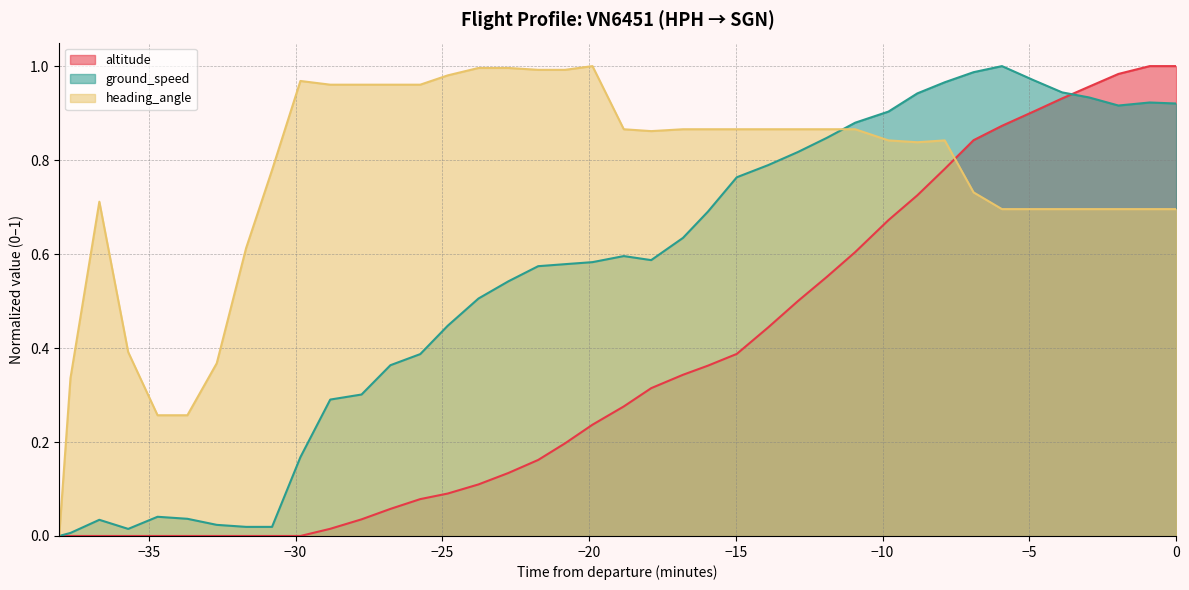

Does the chart display data point markers on the line(s)?

No